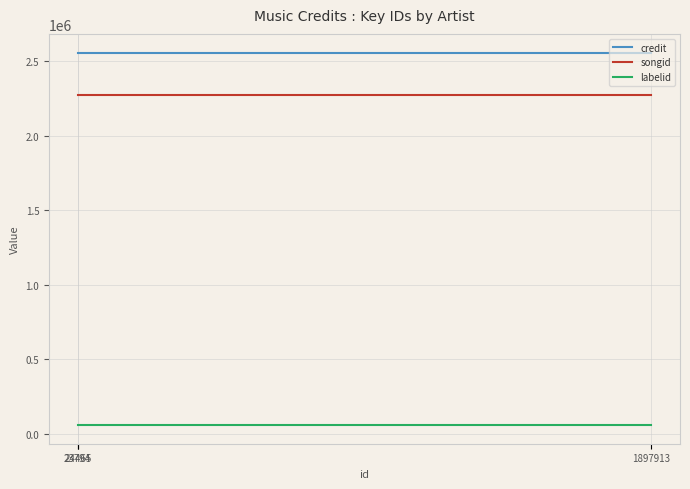

What is the minimum value shown in the chart?

60096